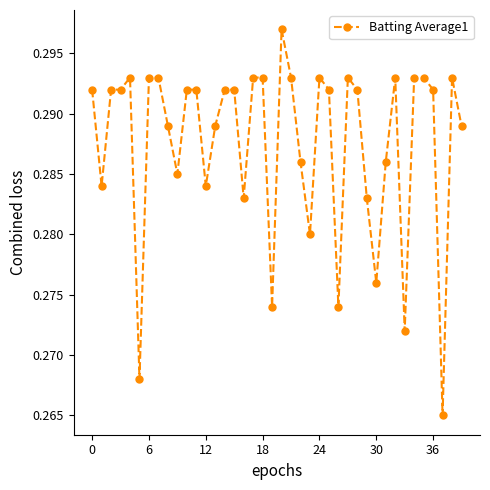

True or false: the data has more than 2 interior local peaks.

True